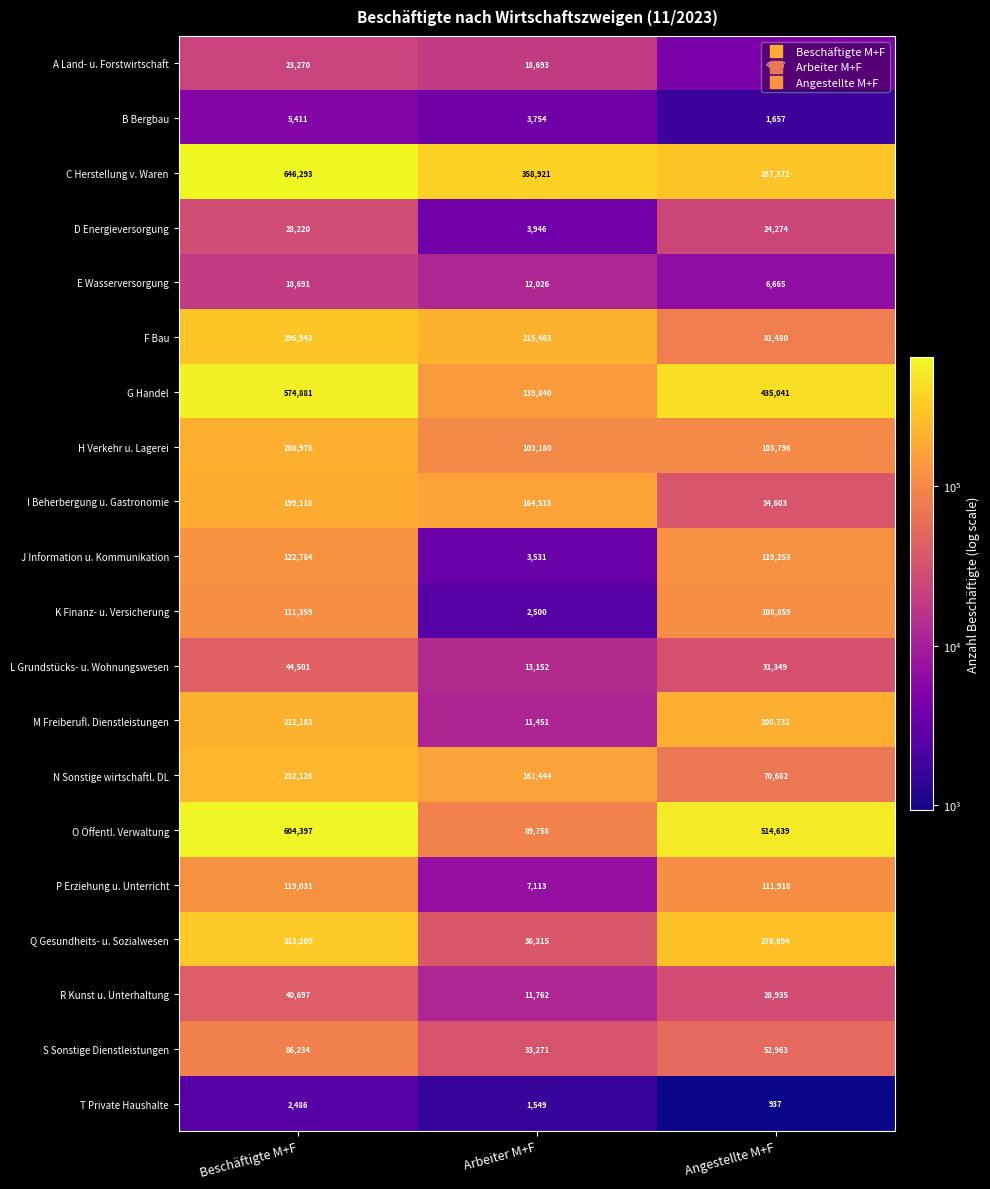

Where does the F Bau series first go above 215463?

Beschäftigte M+F